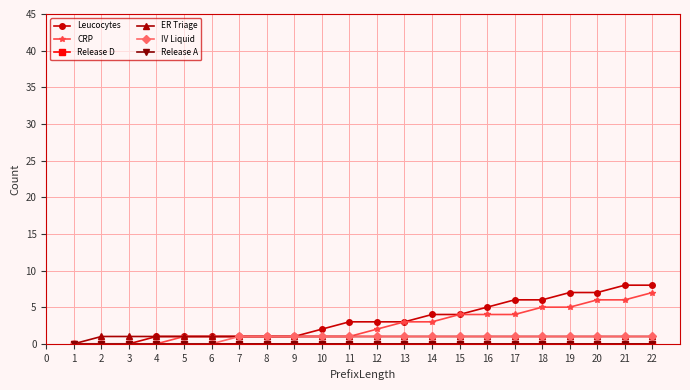

What is the sum of the ER Triage values at 12 and 4?

2